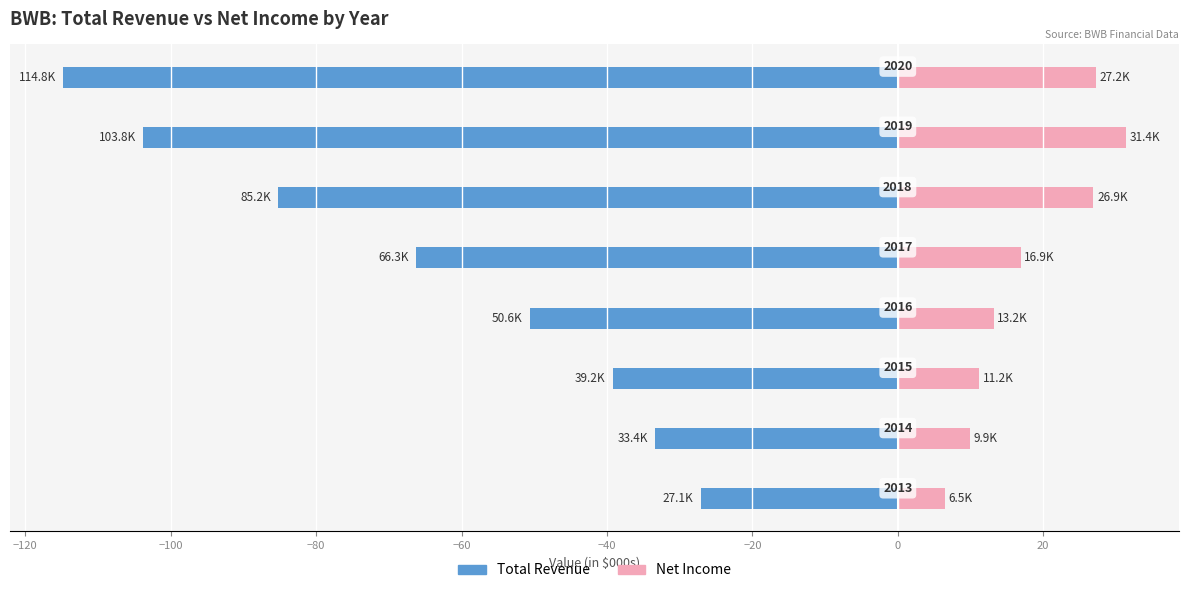

How many series are shown in this chart?

2